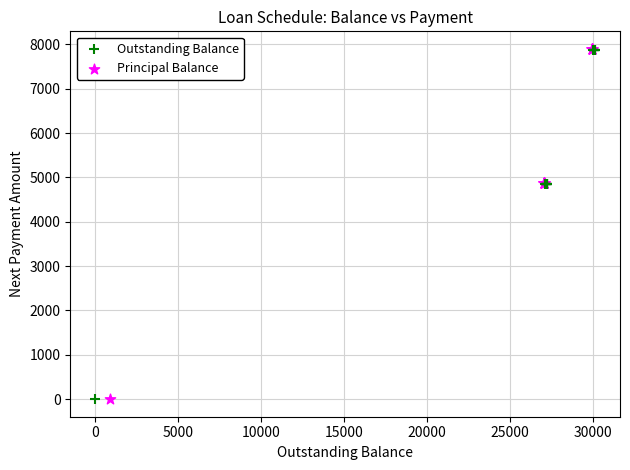

Which series has the largest Y range (max minus min)?

Principal Balance